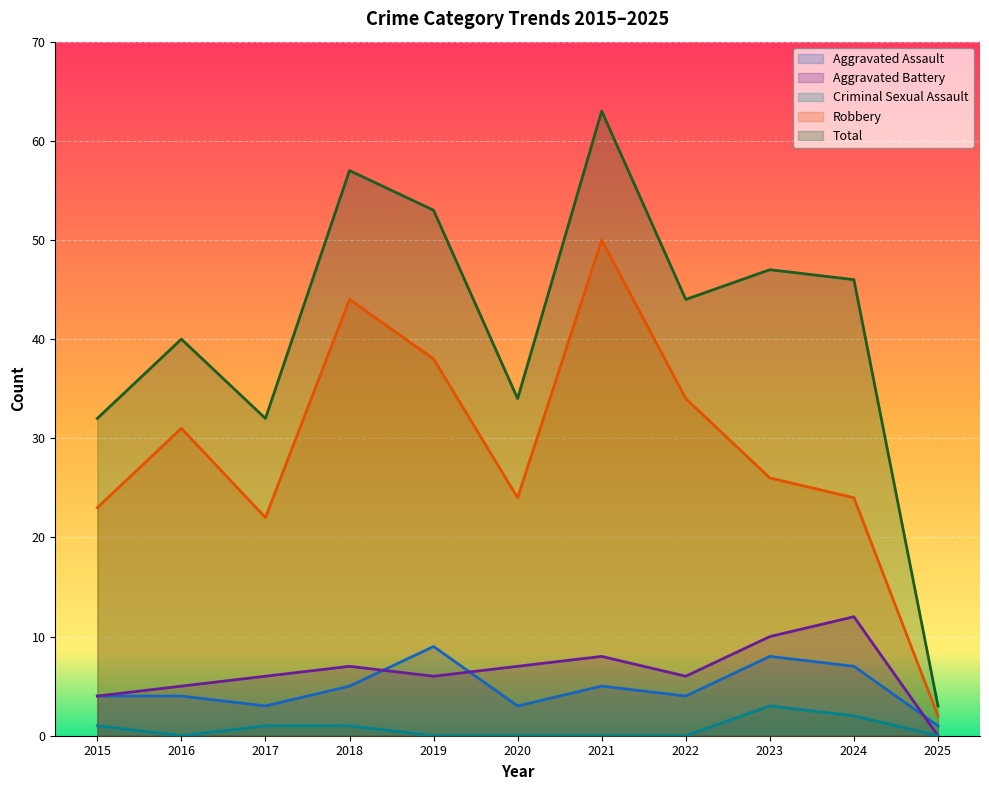

What is the spread (max minus min) of values at 2024?

44